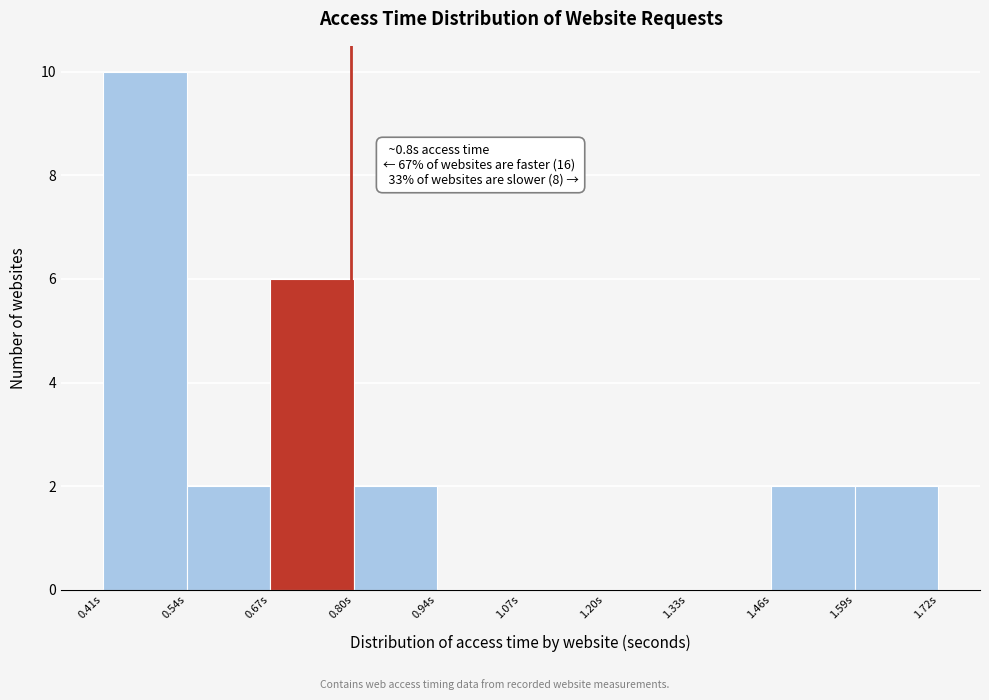

Over which range of the x-axis is the bar tallest?

0.42 to 0.54